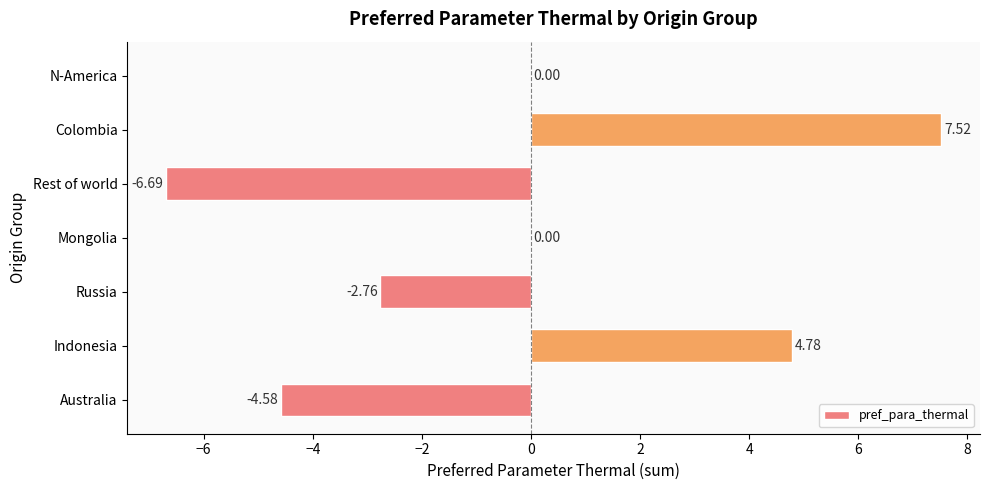

What is the sum of all values?

-1.7